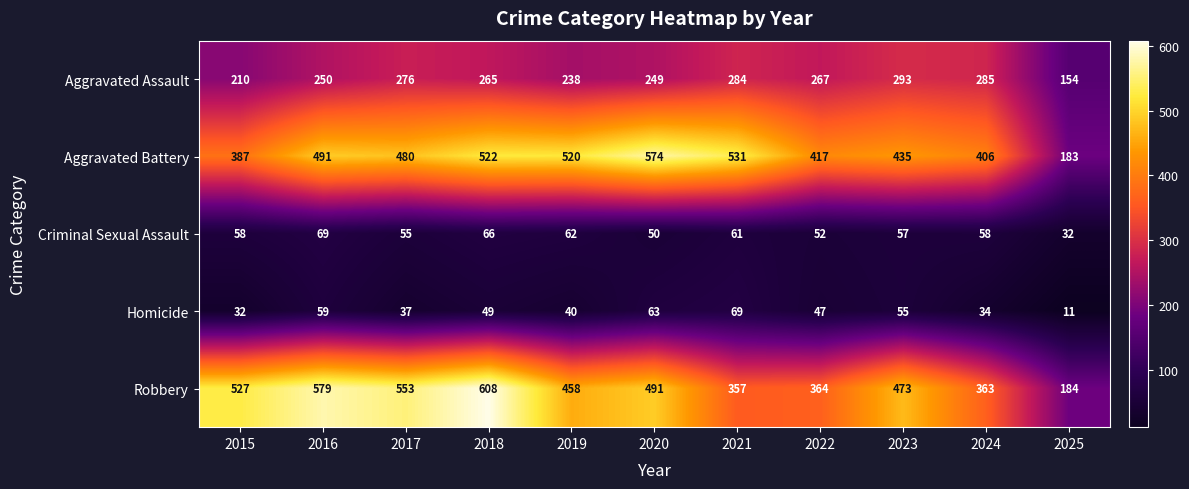

What is the sum of the Aggravated Battery values at 2017 and 2023?

915